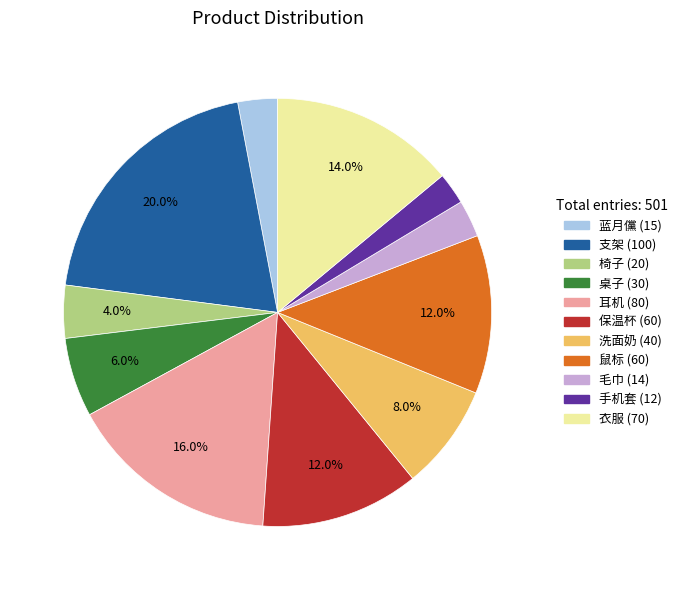

Is there a majority slice in this chart?

No